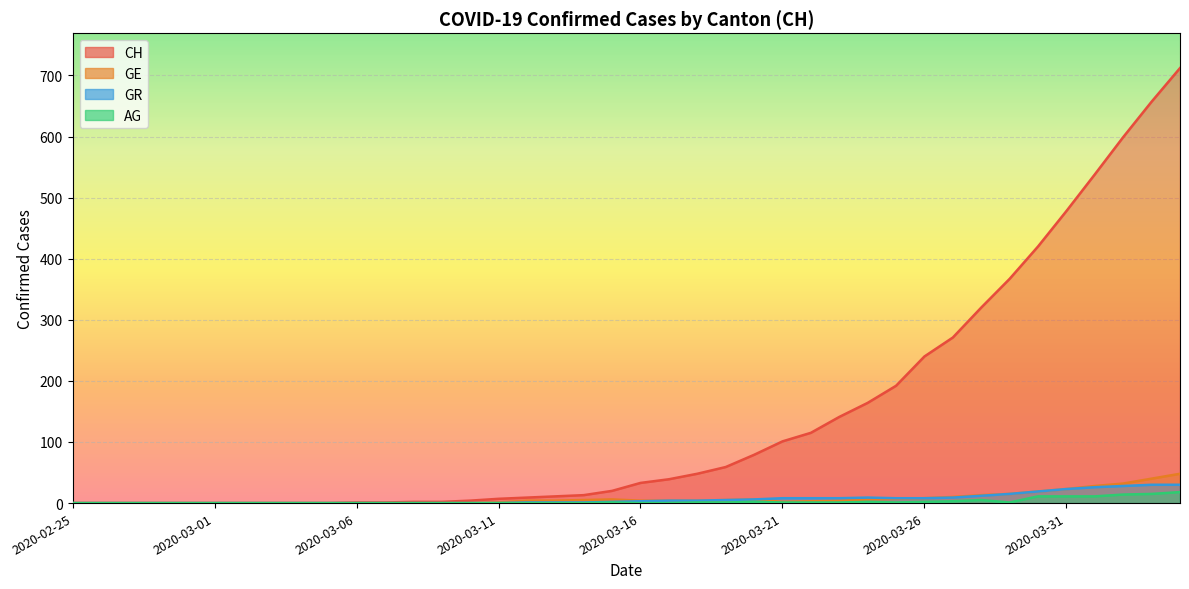

Which series has the largest total across all categories?

CH